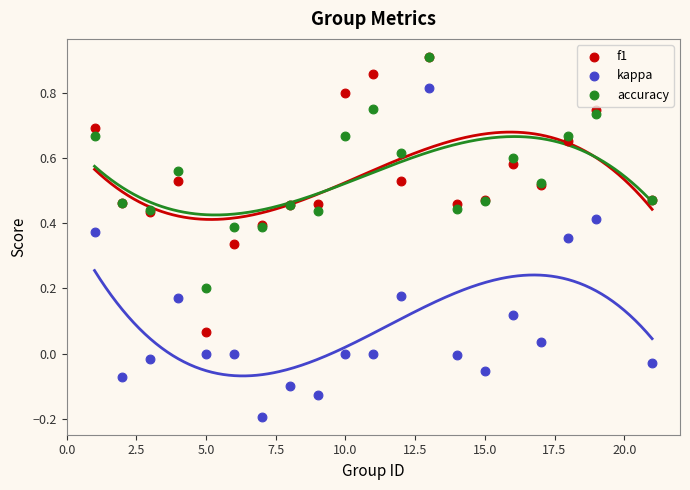

What are all the series names shown in the legend?

f1, kappa, accuracy